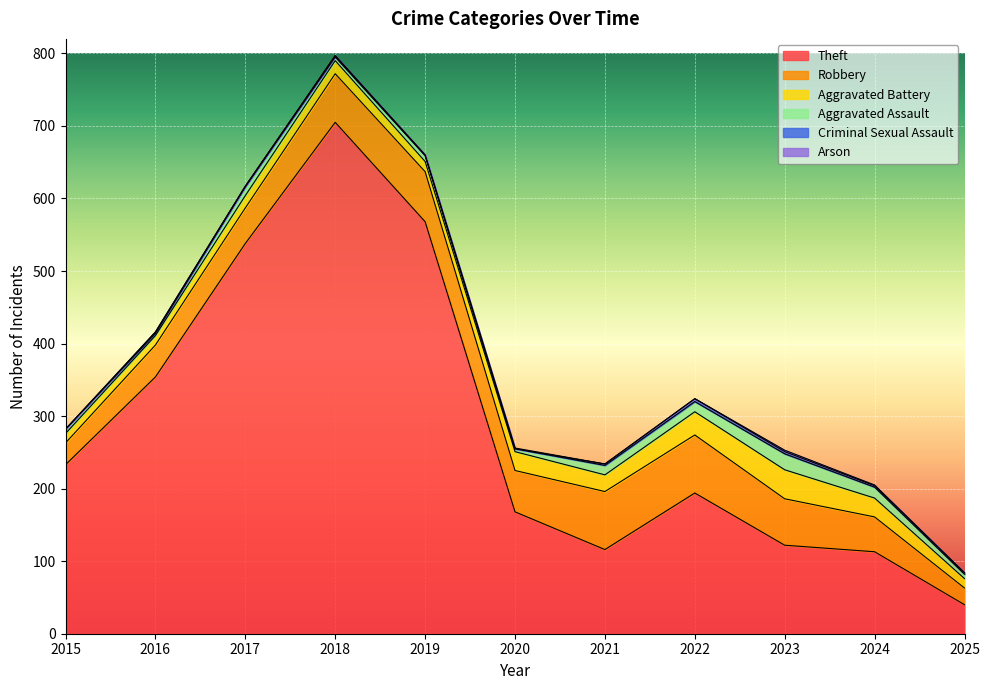

Which category has the highest value across all series?

2018